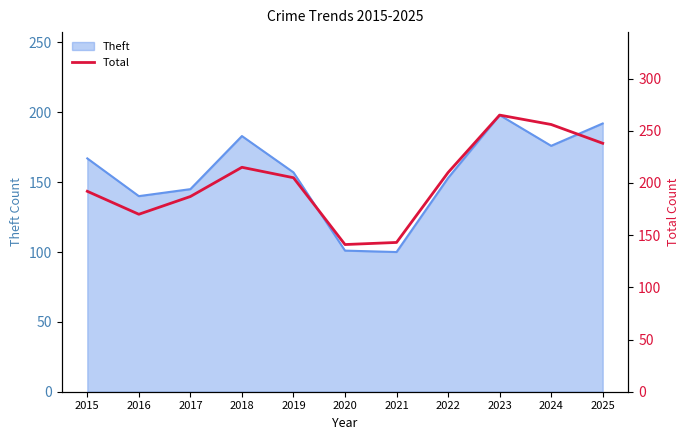

What is the maximum value shown in the chart?

265